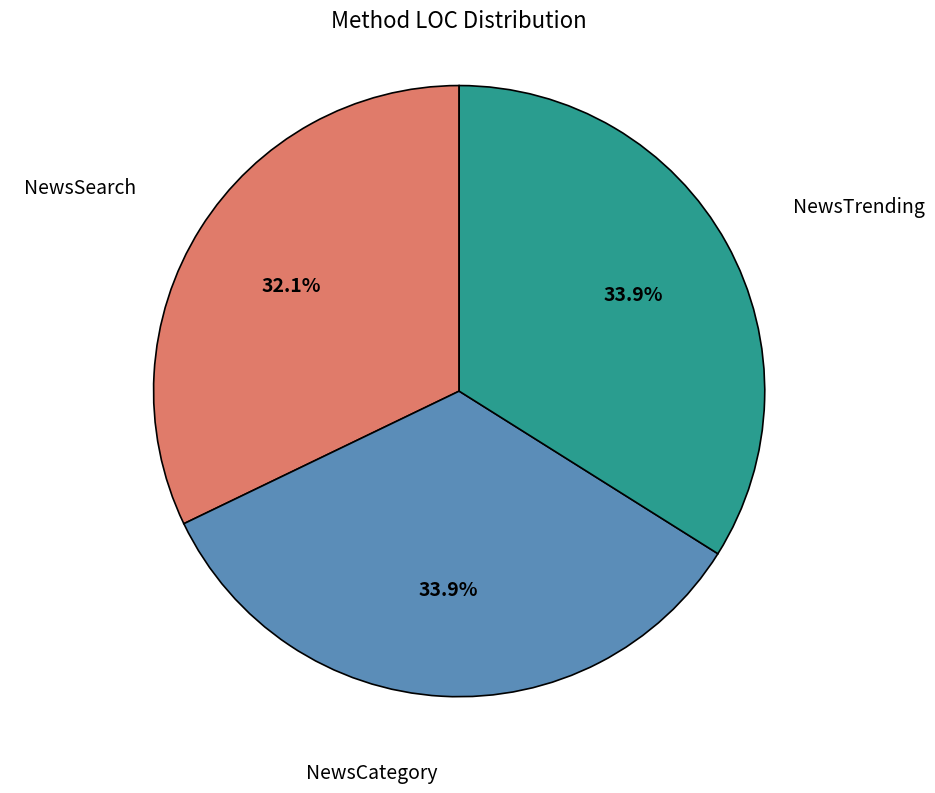

How many segments does this pie chart have?

3